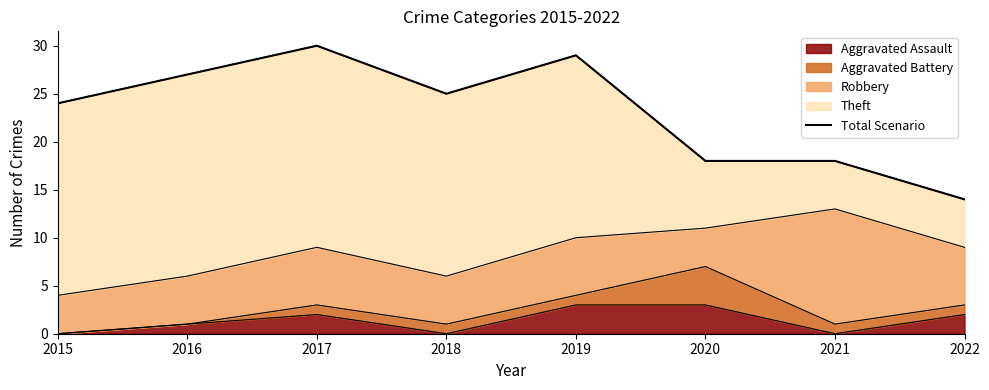

Approximately how many times larger is the value at 2016 compared to 2020?

1.5